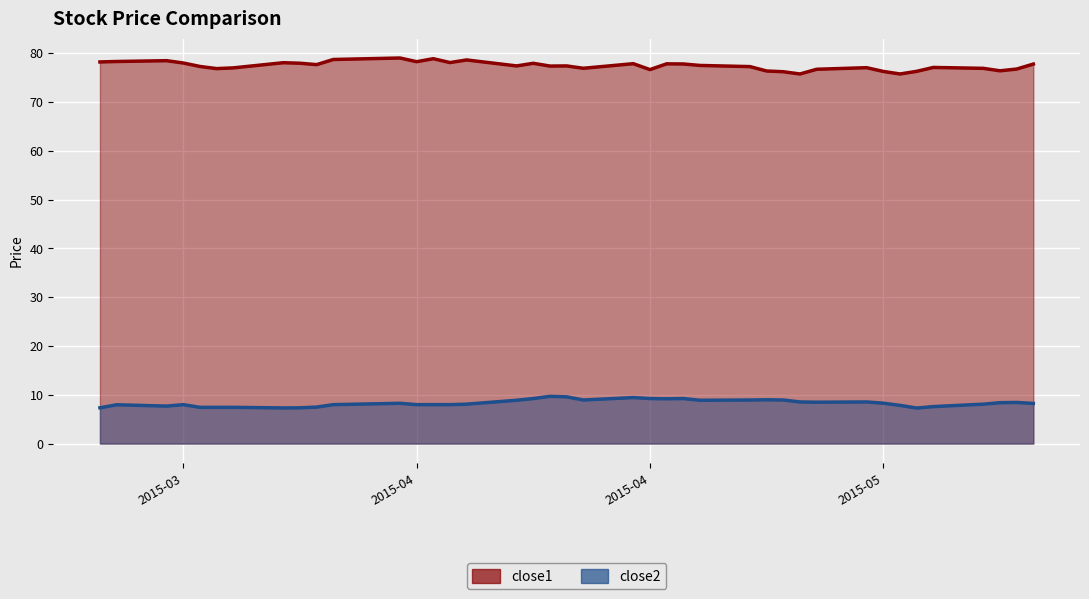

Which series has the widest spread of values?

close1